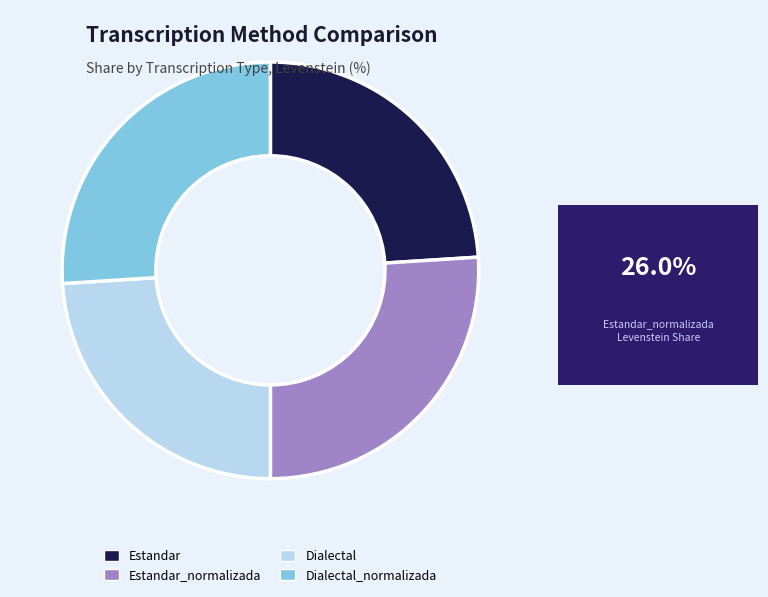

The Estandar_normalizada slice represents 33% of the pie. True or false?

False